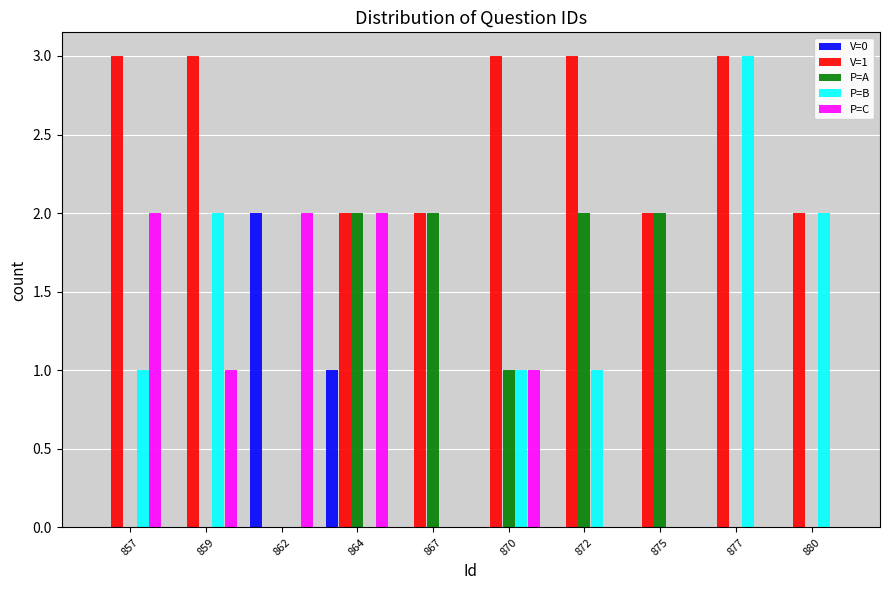

The V=1 series shows 1 at 857. True or false?

False